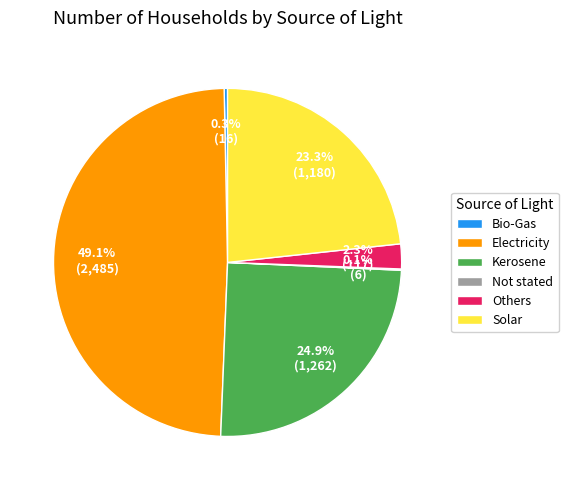

Which category has the biggest portion of the pie?

Electricity